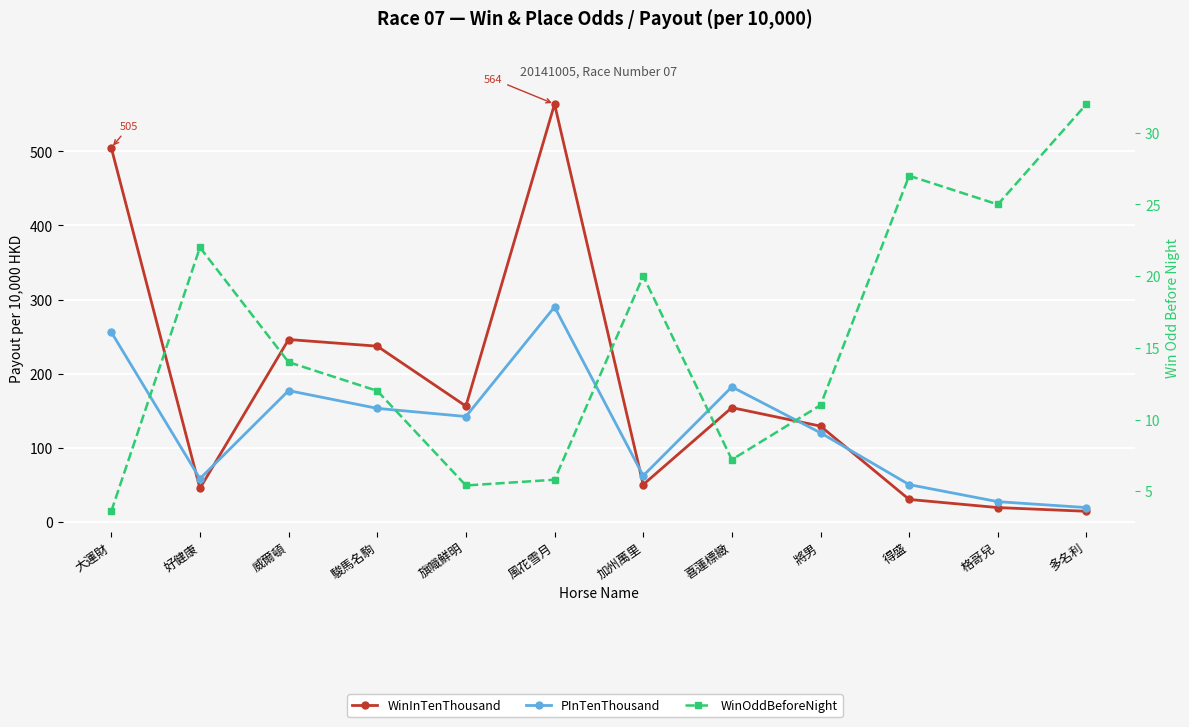

Rank the series at 格哥兒 from lowest to highest value.

WinInTenThousand, WinOddBeforeNight, PInTenThousand